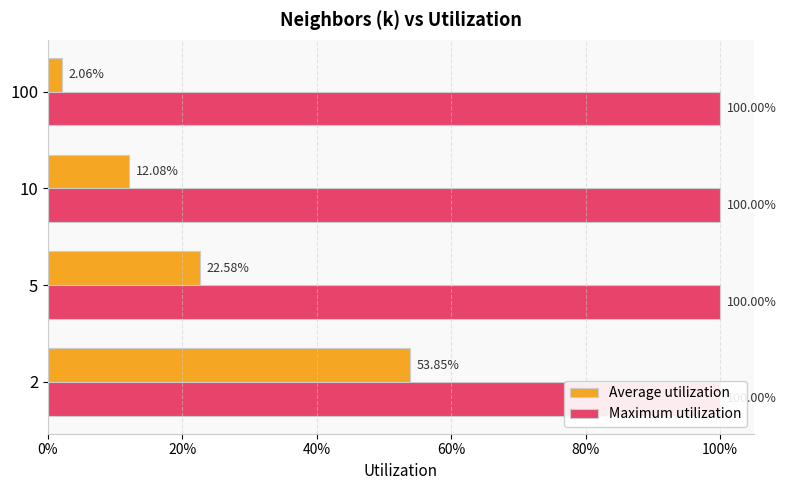

What is the average value of the Average utilization series?

0.2